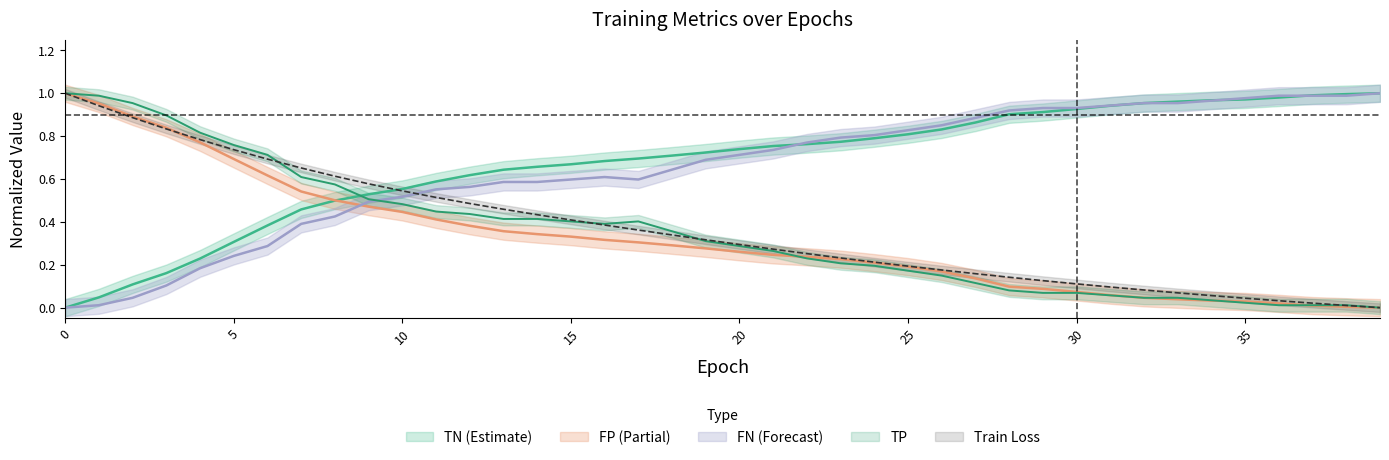

True or false: train loss has more than 0 points higher than both neighbors.

False